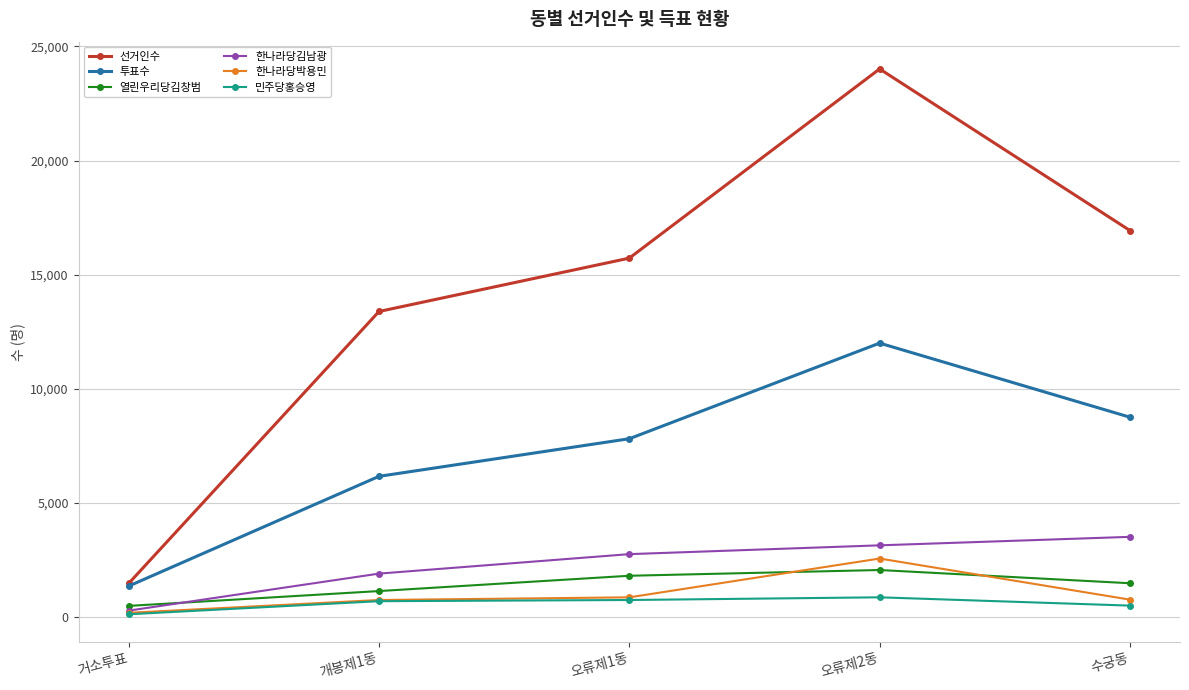

True or false: 투표수 and 민주당홍승영 intersect in this chart.

False